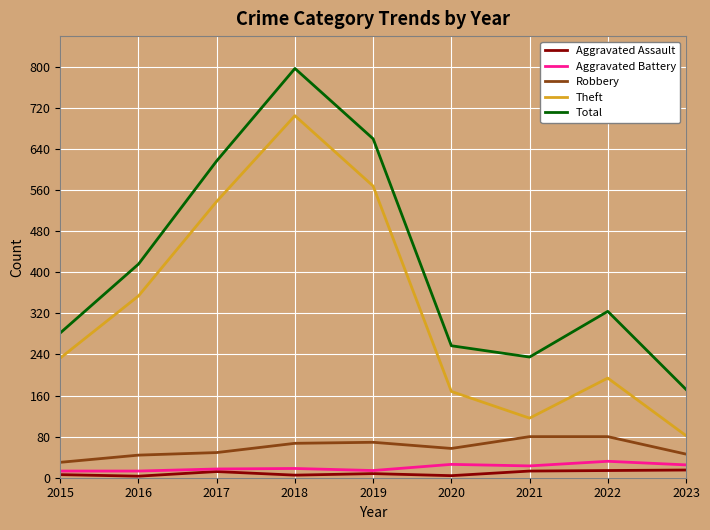

What is the difference between the maximum and minimum values in the Theft series?

623